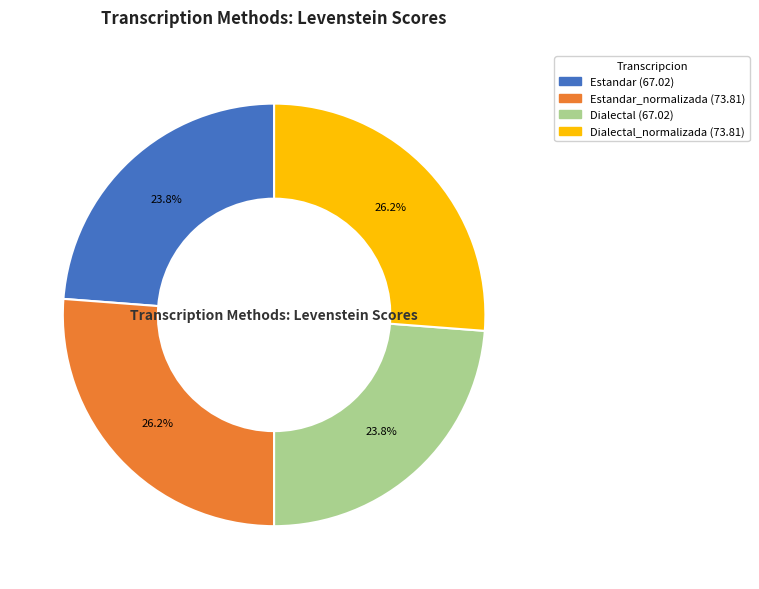

To the nearest percent, what is the difference between the largest and smallest slice percentages?

2%